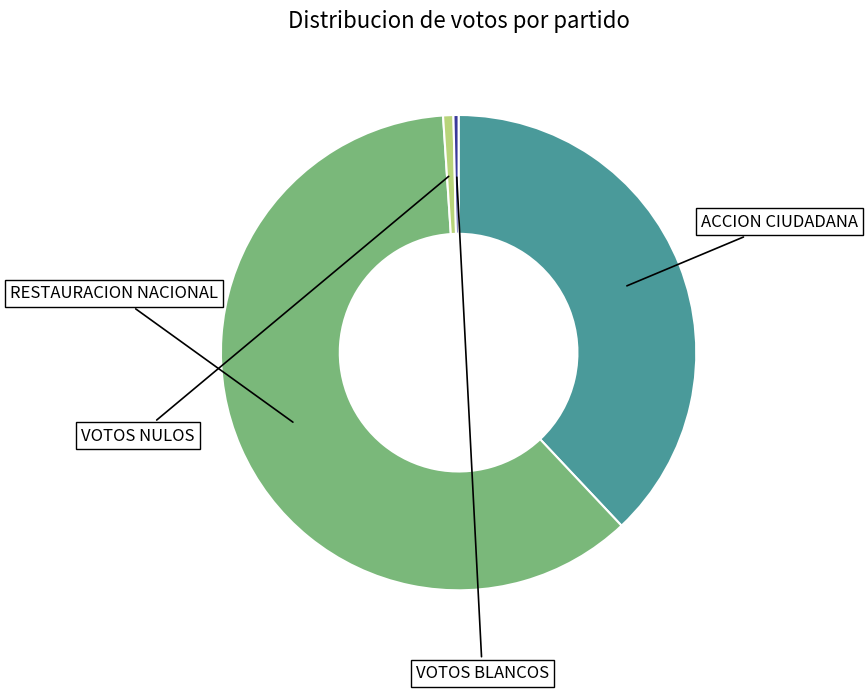

How much of the chart is everything except VOTOS BLANCOS?

99.7%